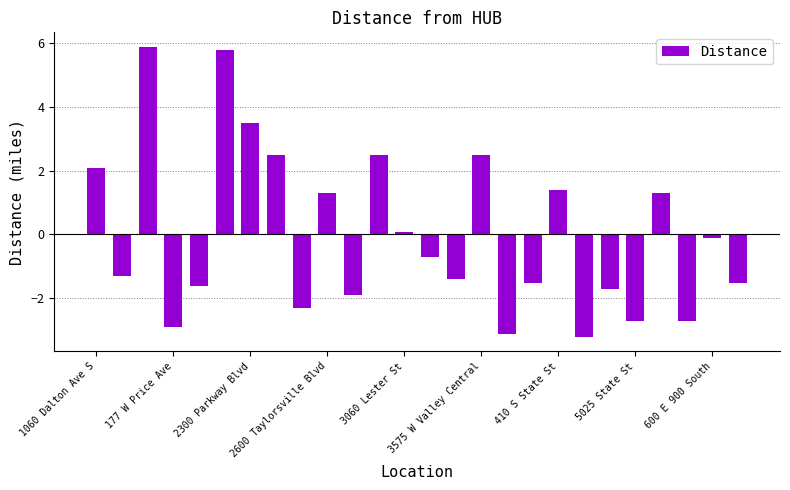

What is the smallest value displayed?

-3.2